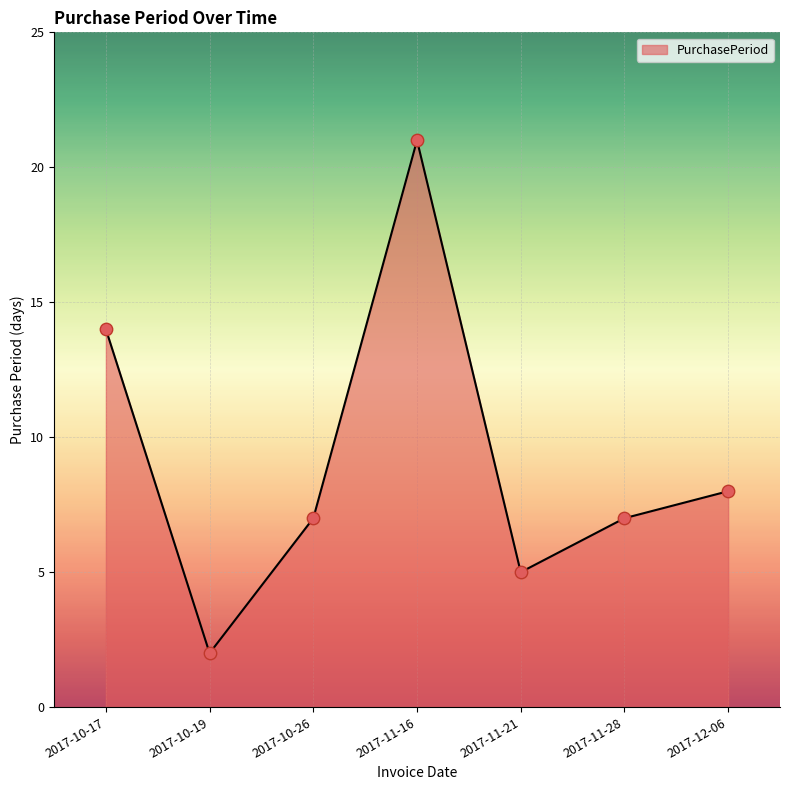

Which has a higher value, 2017-11-28 or 2017-11-16?

2017-11-16